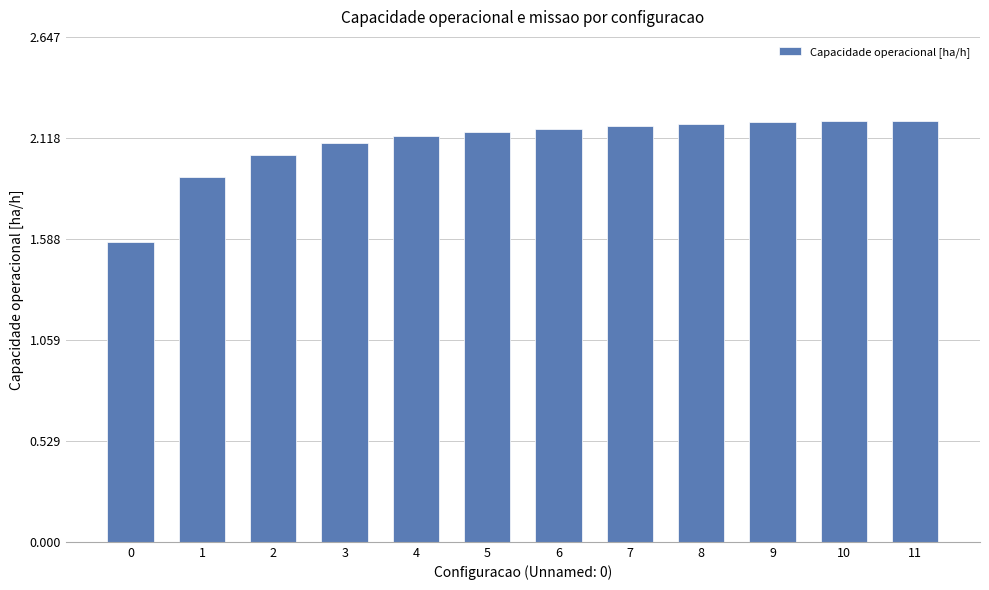

Count the number of categories in the chart.

12